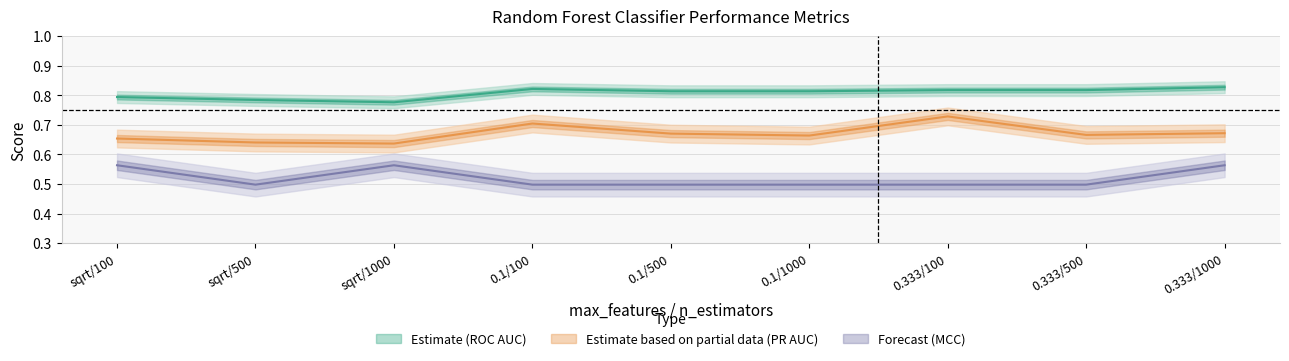

Rank the categories by iteration0_mcc value from lowest to highest.

sqrt/500, 0.1/100, 0.1/500, 0.1/1000, 0.333/100, 0.333/500, sqrt/100, sqrt/1000, 0.333/1000